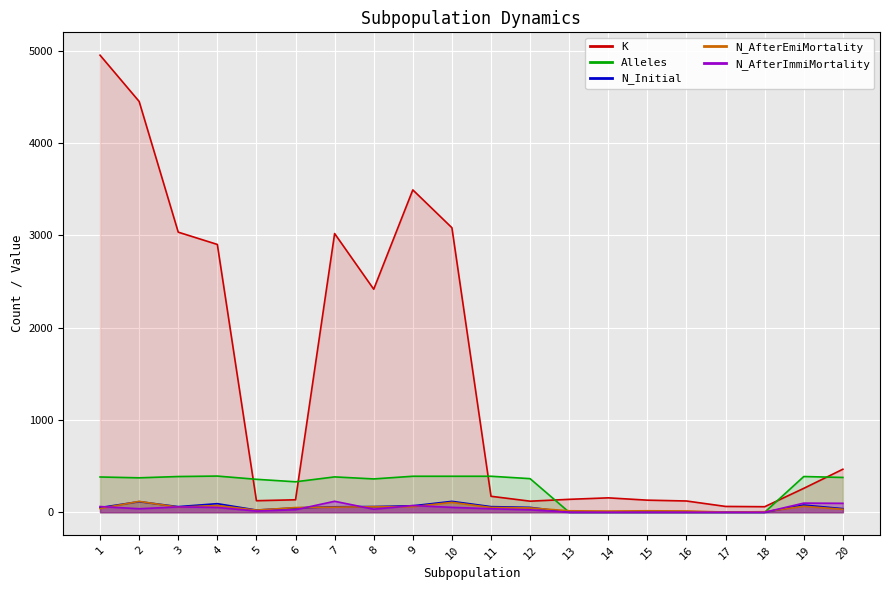

What is the value of the Alleles point at the 20th from the left?

377